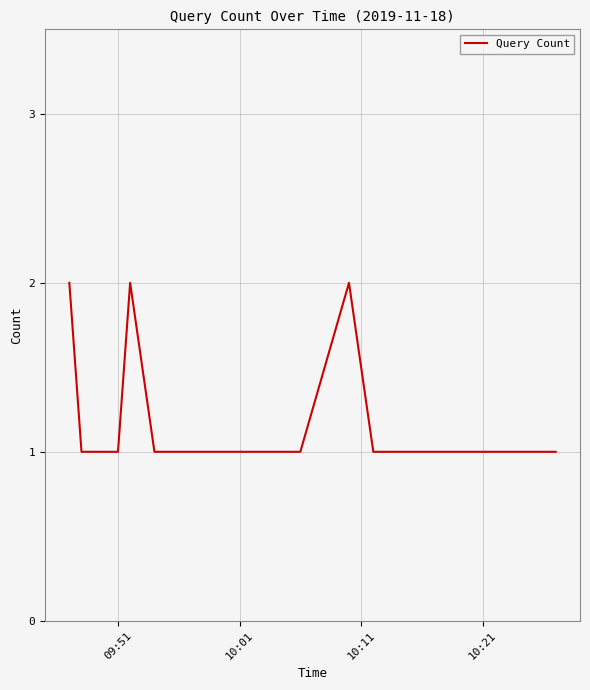

How many lines are shown in the chart?

1